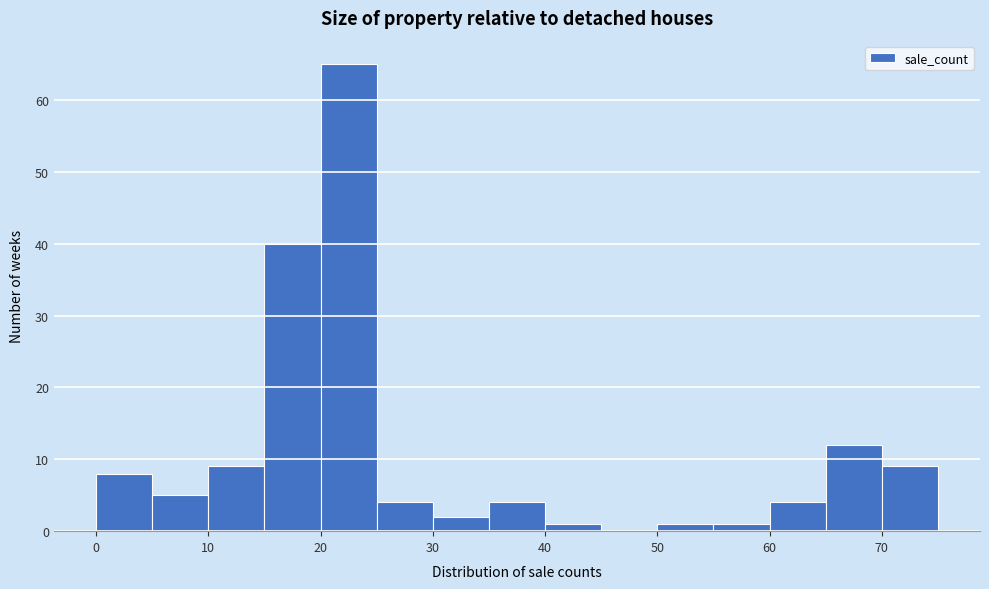

Reading left to right, transcribe this chart: for each bar, give the range it covers on the x-axis and its height. The values are not printed on the chart, so give them approximately, as read against the axis.

0 to 5: 8
5 to 10: 5
10 to 15: 9
15 to 20: 40
20 to 25: 65
25 to 30: 4
30 to 35: 2
35 to 40: 4
40 to 45: 1
45 to 50: 0
50 to 55: 1
55 to 60: 1
60 to 65: 4
65 to 70: 12
70 to 75: 9